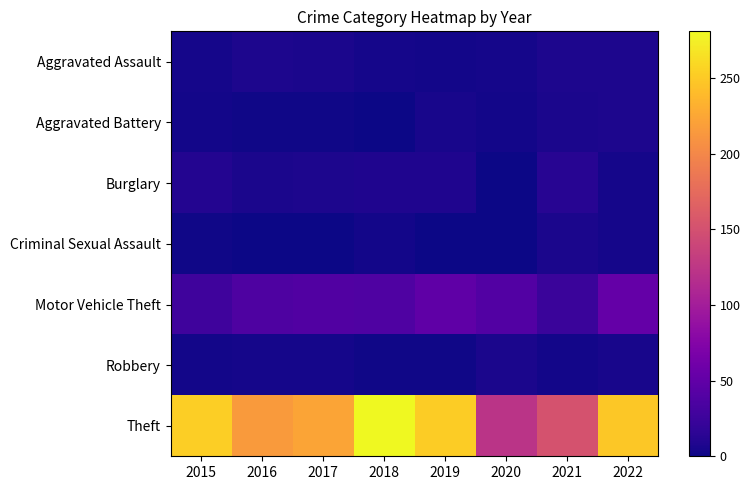

How many series are shown in this chart?

7